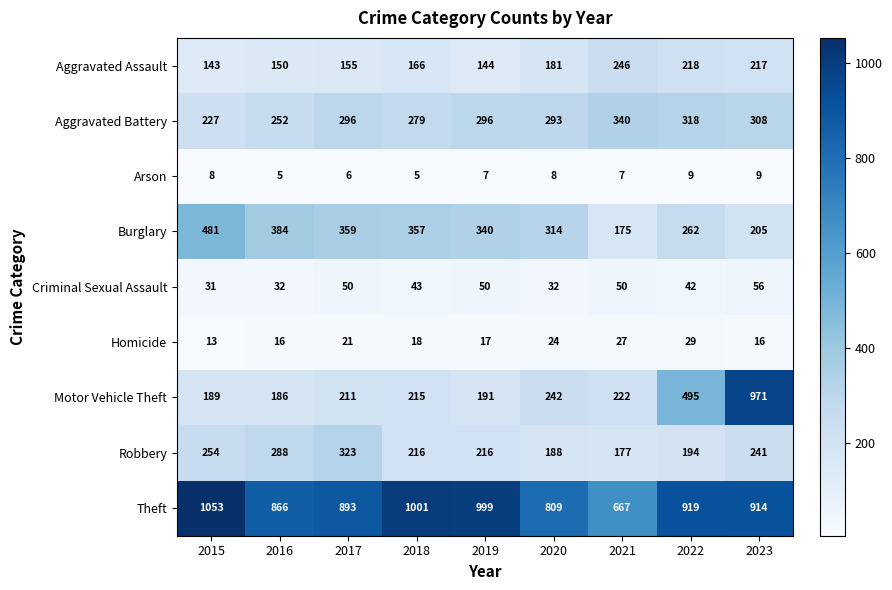

How many series are shown in this chart?

9